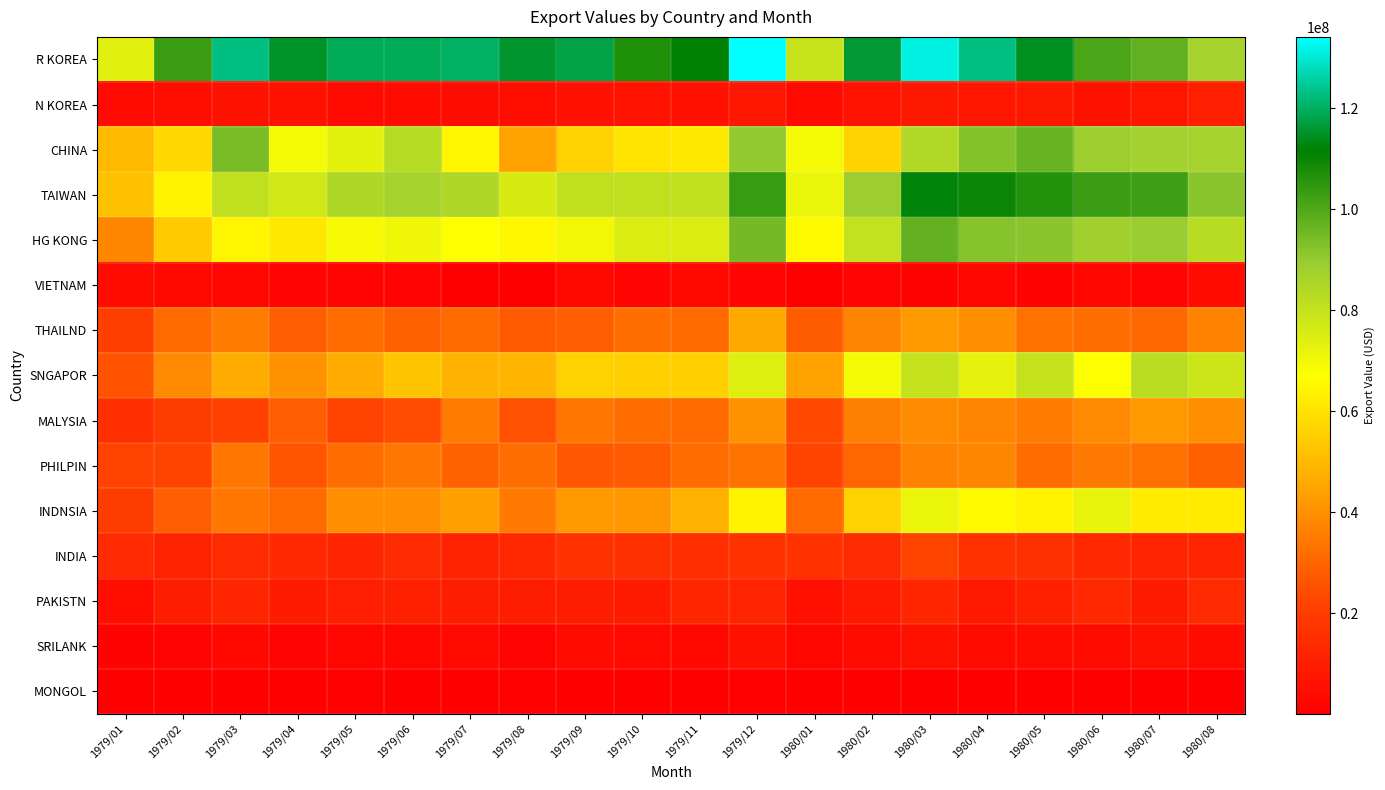

What is the spread (max minus min) of values at 1980/08?

91570904